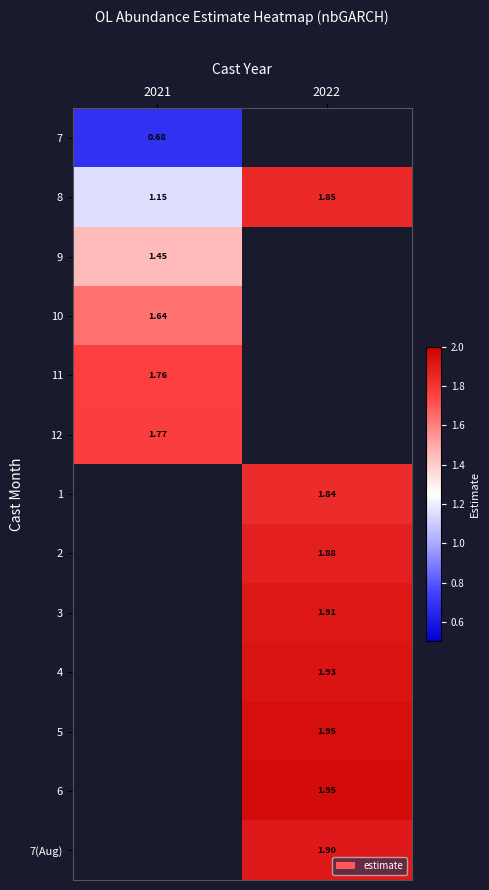

Is the value of 5 at 2022 greater than the value of 12 at 2021?

Yes